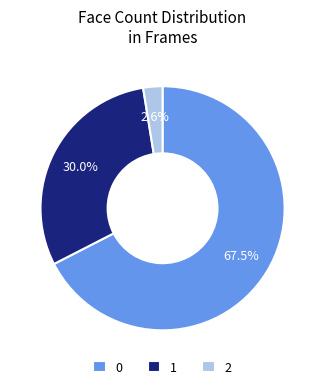

To the nearest percent, what is the difference between the largest and smallest slice percentages?

65%